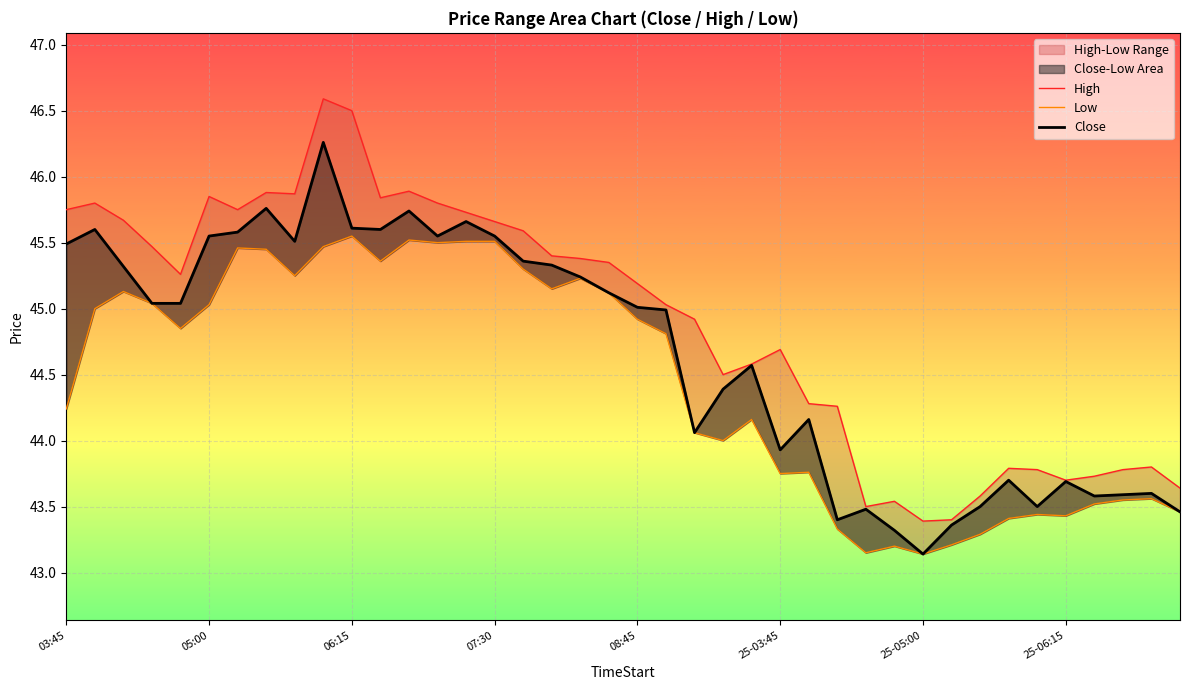

The value of Low at 38 is 43.6. True or false?

True